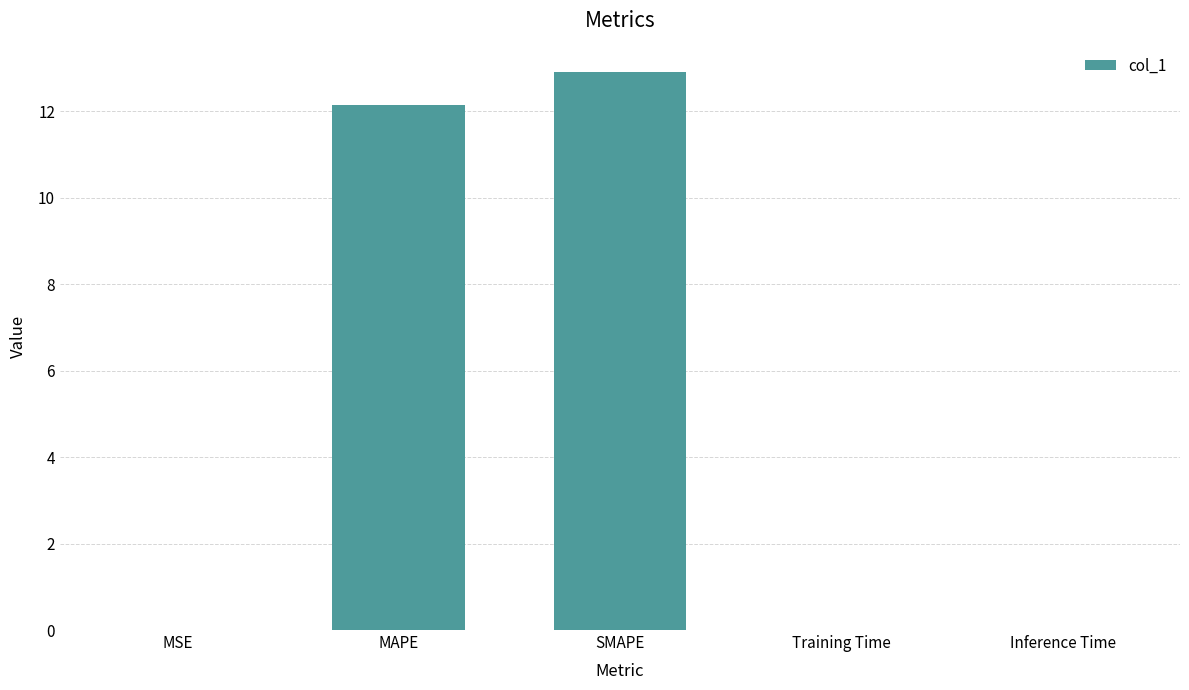

How many series are shown in this chart?

1